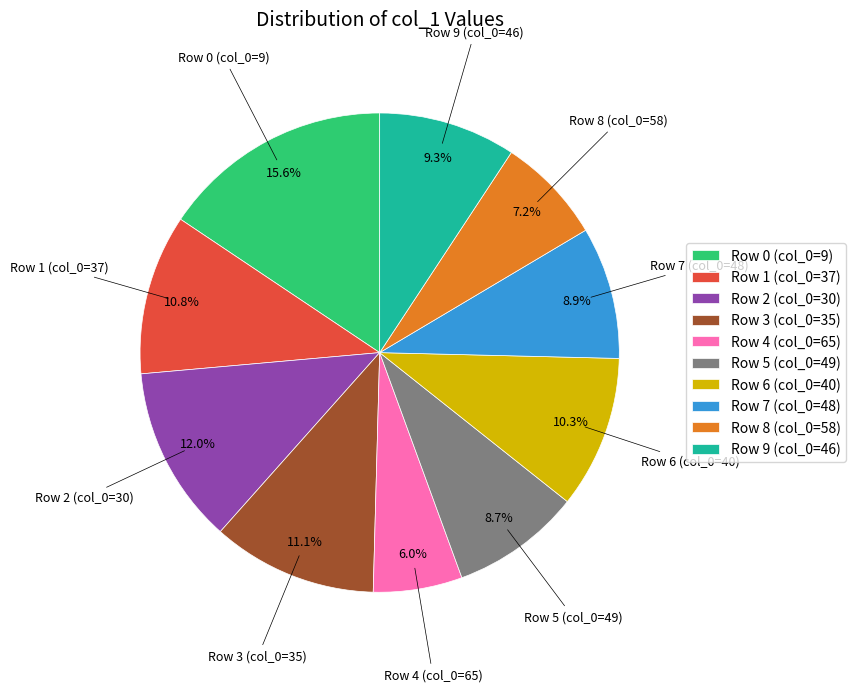

What percentage is NOT represented by Row 1 (col_0=37)?

89.2%